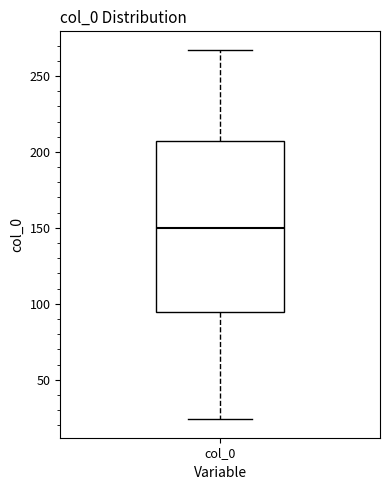

Read this box plot against the y-axis: the position of the median line, the range covered by the box, and the ends of both whiskers. The values are not printed on the chart, so give them approximately, as read against the axis.

median 150, box 95 to 205, whiskers 25 to 265